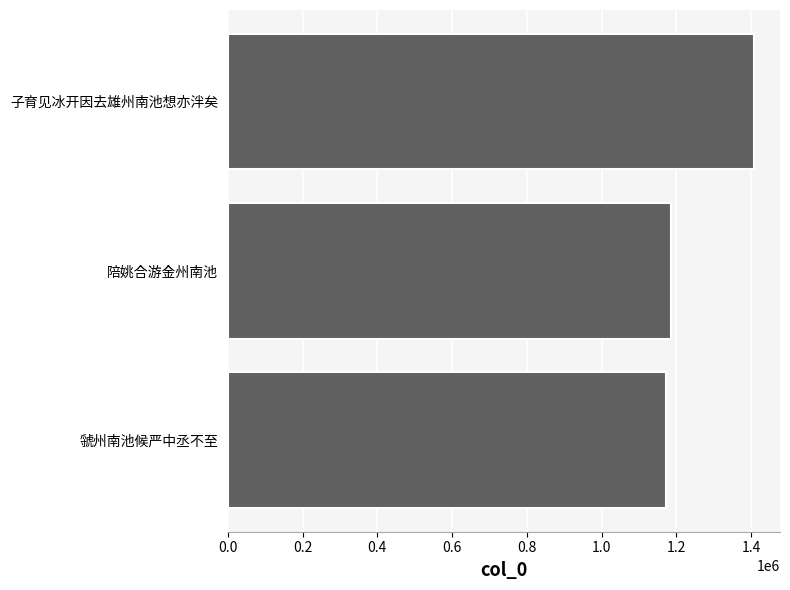

Does the chart contain any negative values?

No